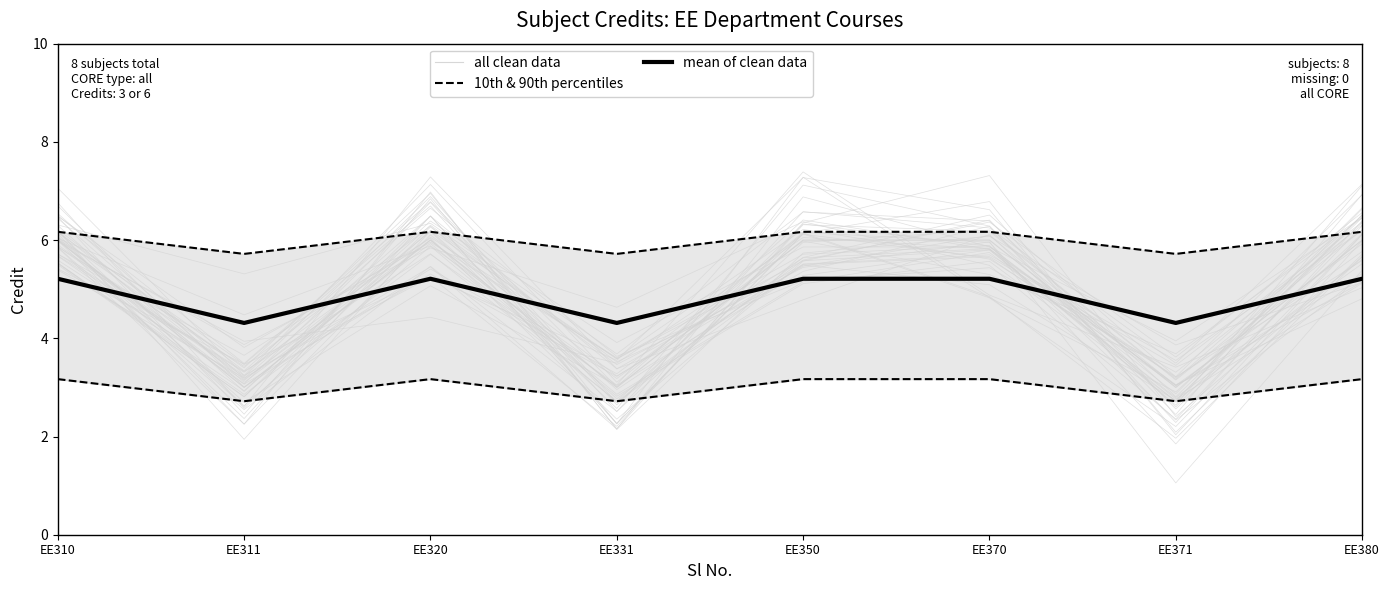

Rank the series at EE310 from highest to lowest value.

all clean data, mean of clean data, 10th & 90th percentiles